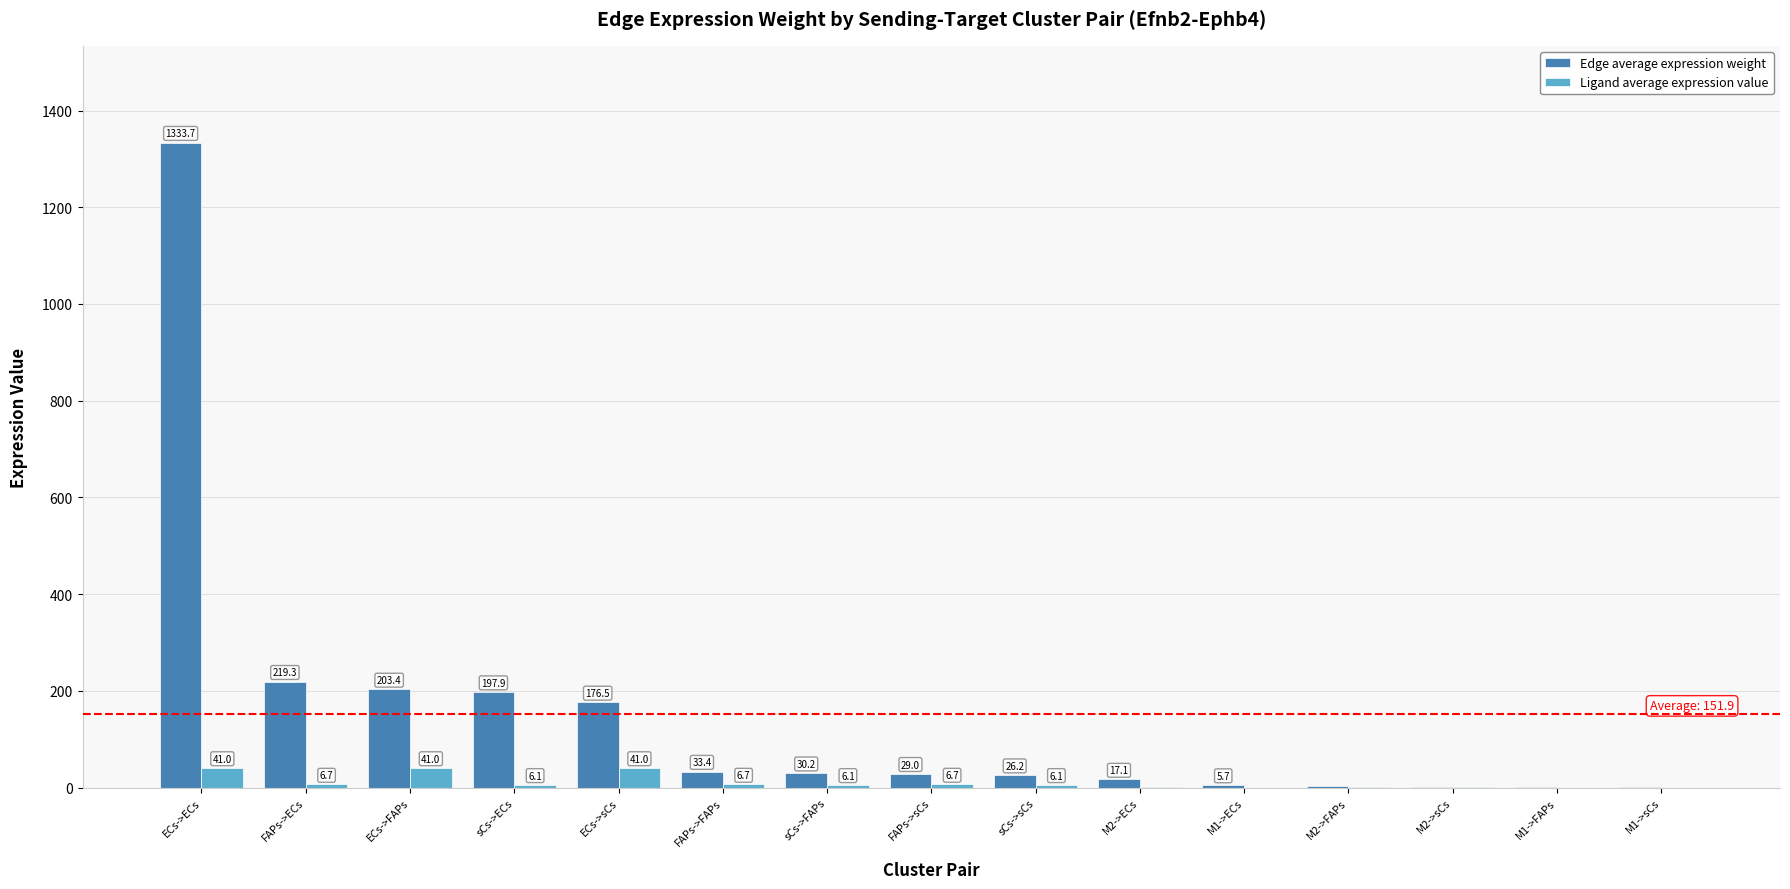

How many data points in Edge average expression weight are above 29?

8